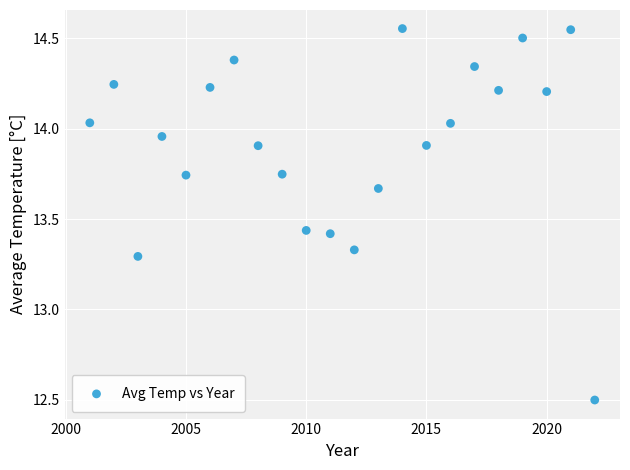

What is the range of Y values (max minus min)?

2.1